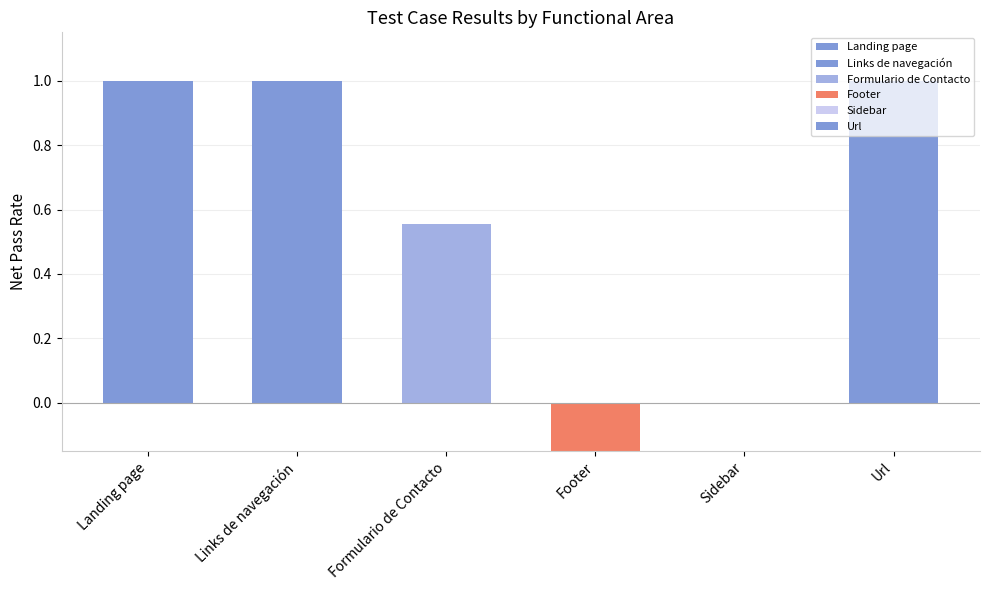

What position from the right is Url?

1